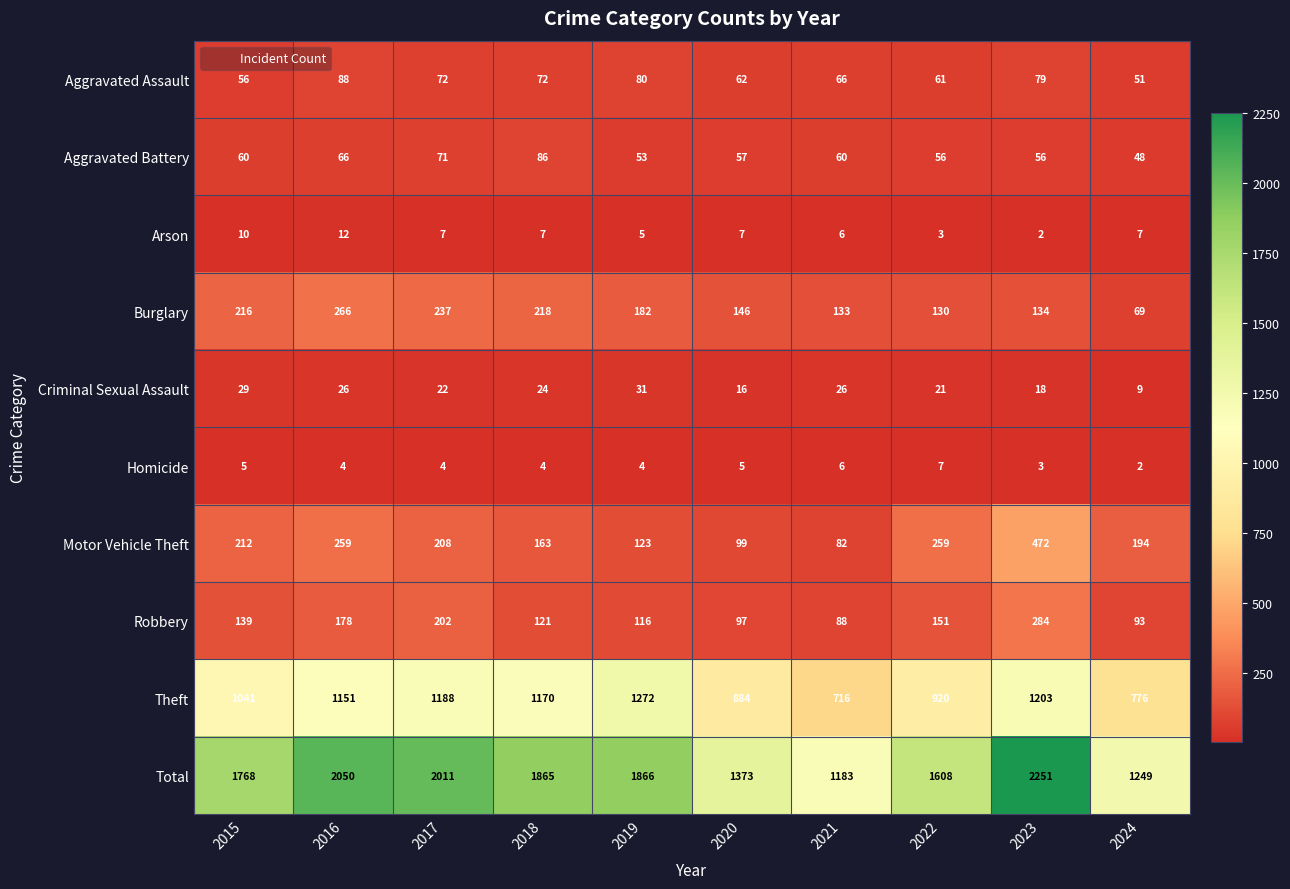

The value of Total at 2015 is 1768. True or false?

True